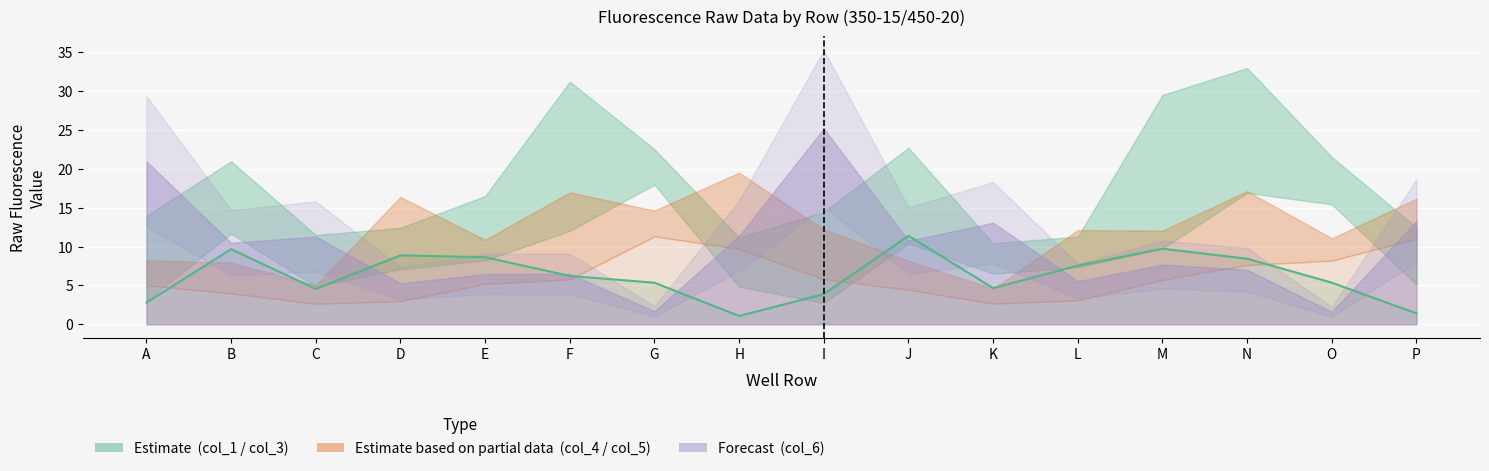

At which category does the data reach its first local peak?

B